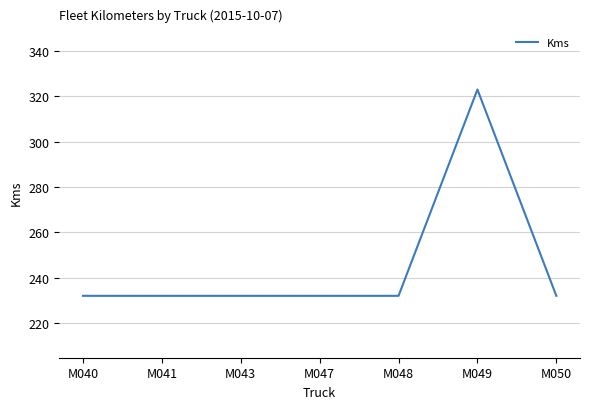

What is the difference between the values at M041 and M049?

91